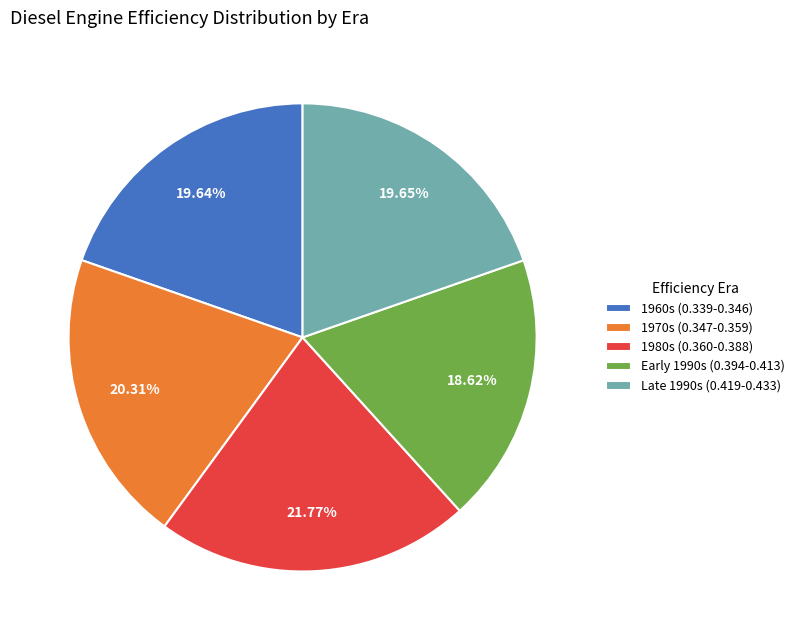

Count the number of slices in the pie.

5